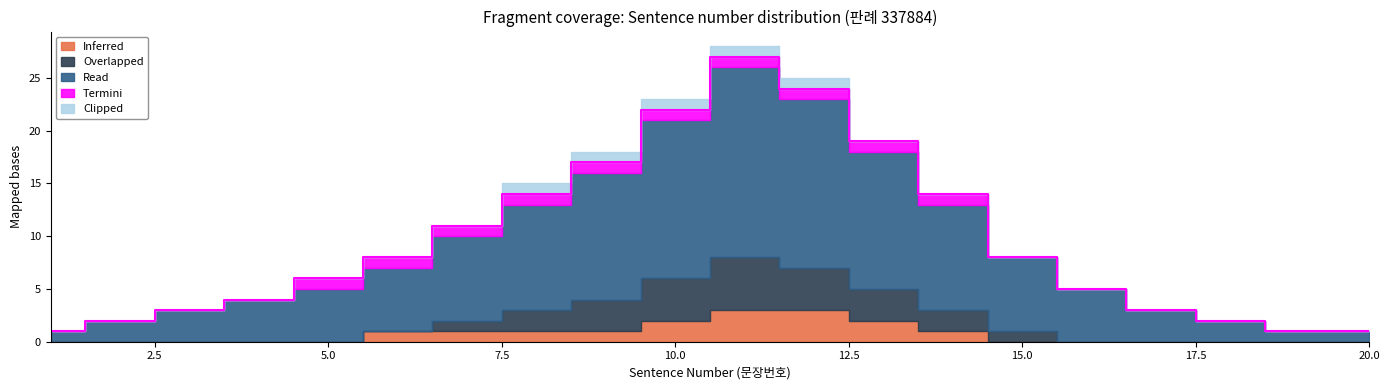

The Overlapped series shows 1 at 15. True or false?

True